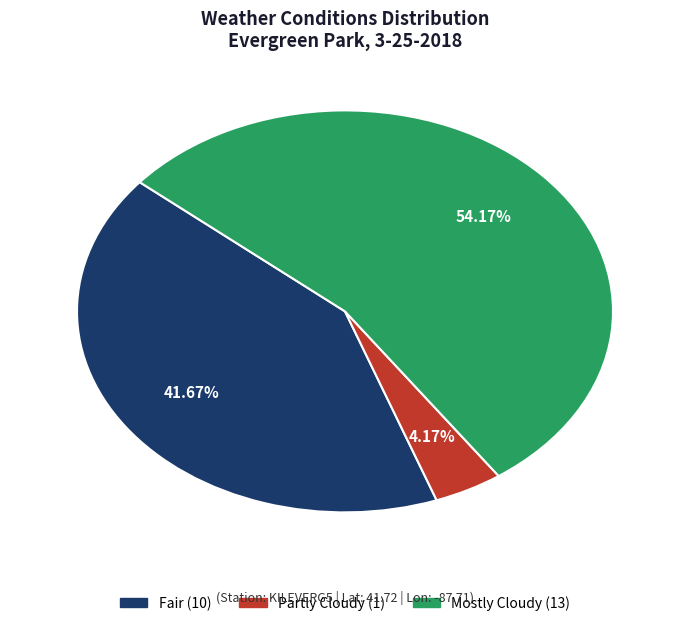

Rank the categories by value from highest to lowest.

Mostly Cloudy, Fair, Partly Cloudy